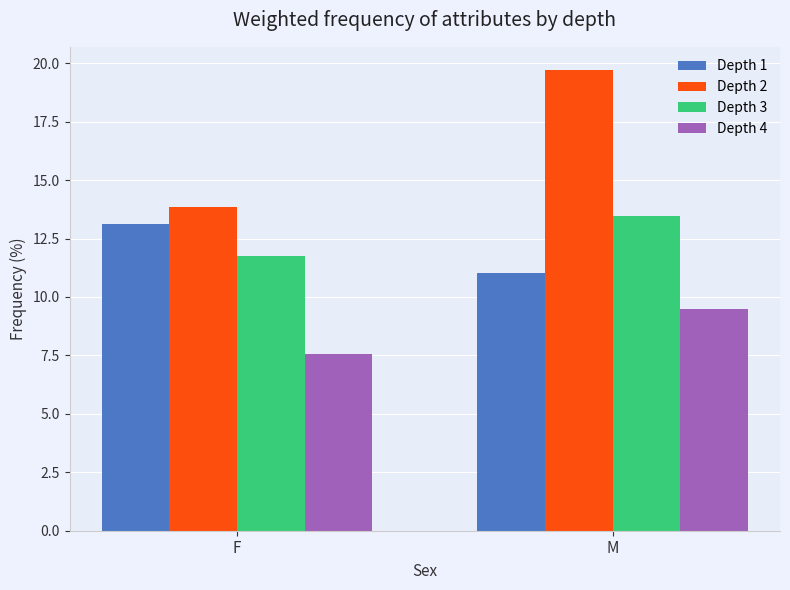

The value of Depth 3 at M is 13.5. True or false?

True